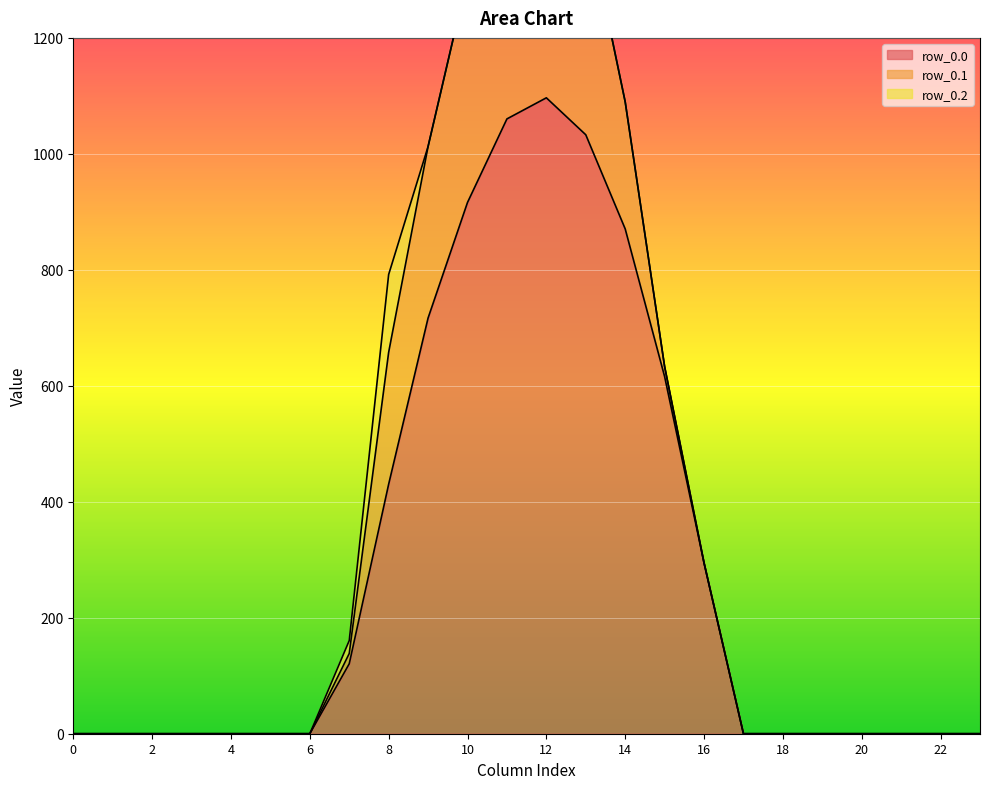

Between 10 and 22, which is larger?

10